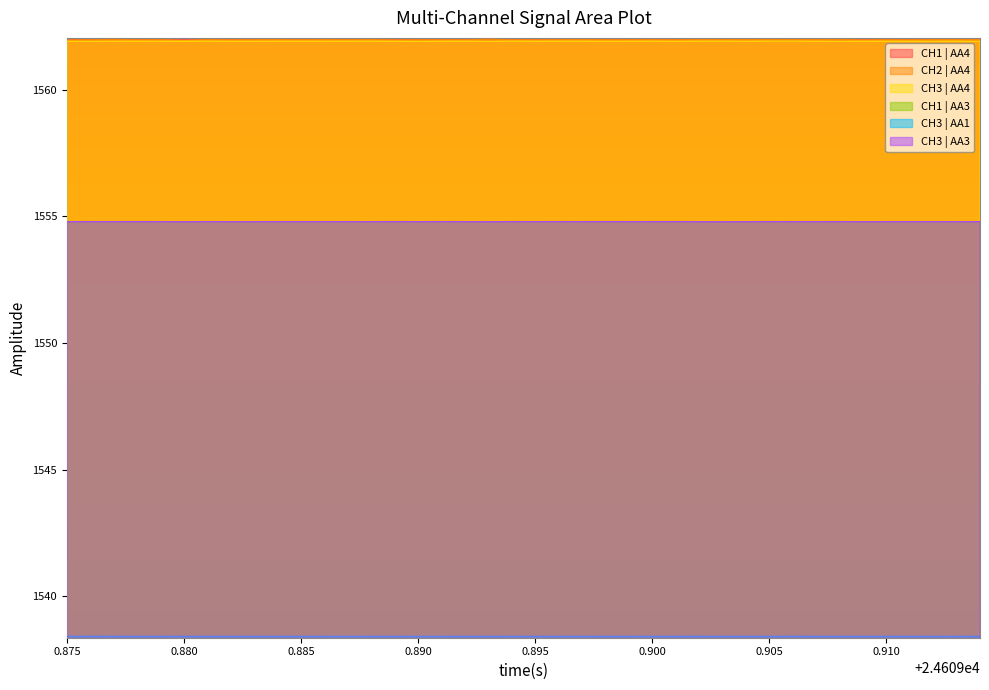

True or false: CH1 | AA3 and CH1 | AA4 intersect in this chart.

False